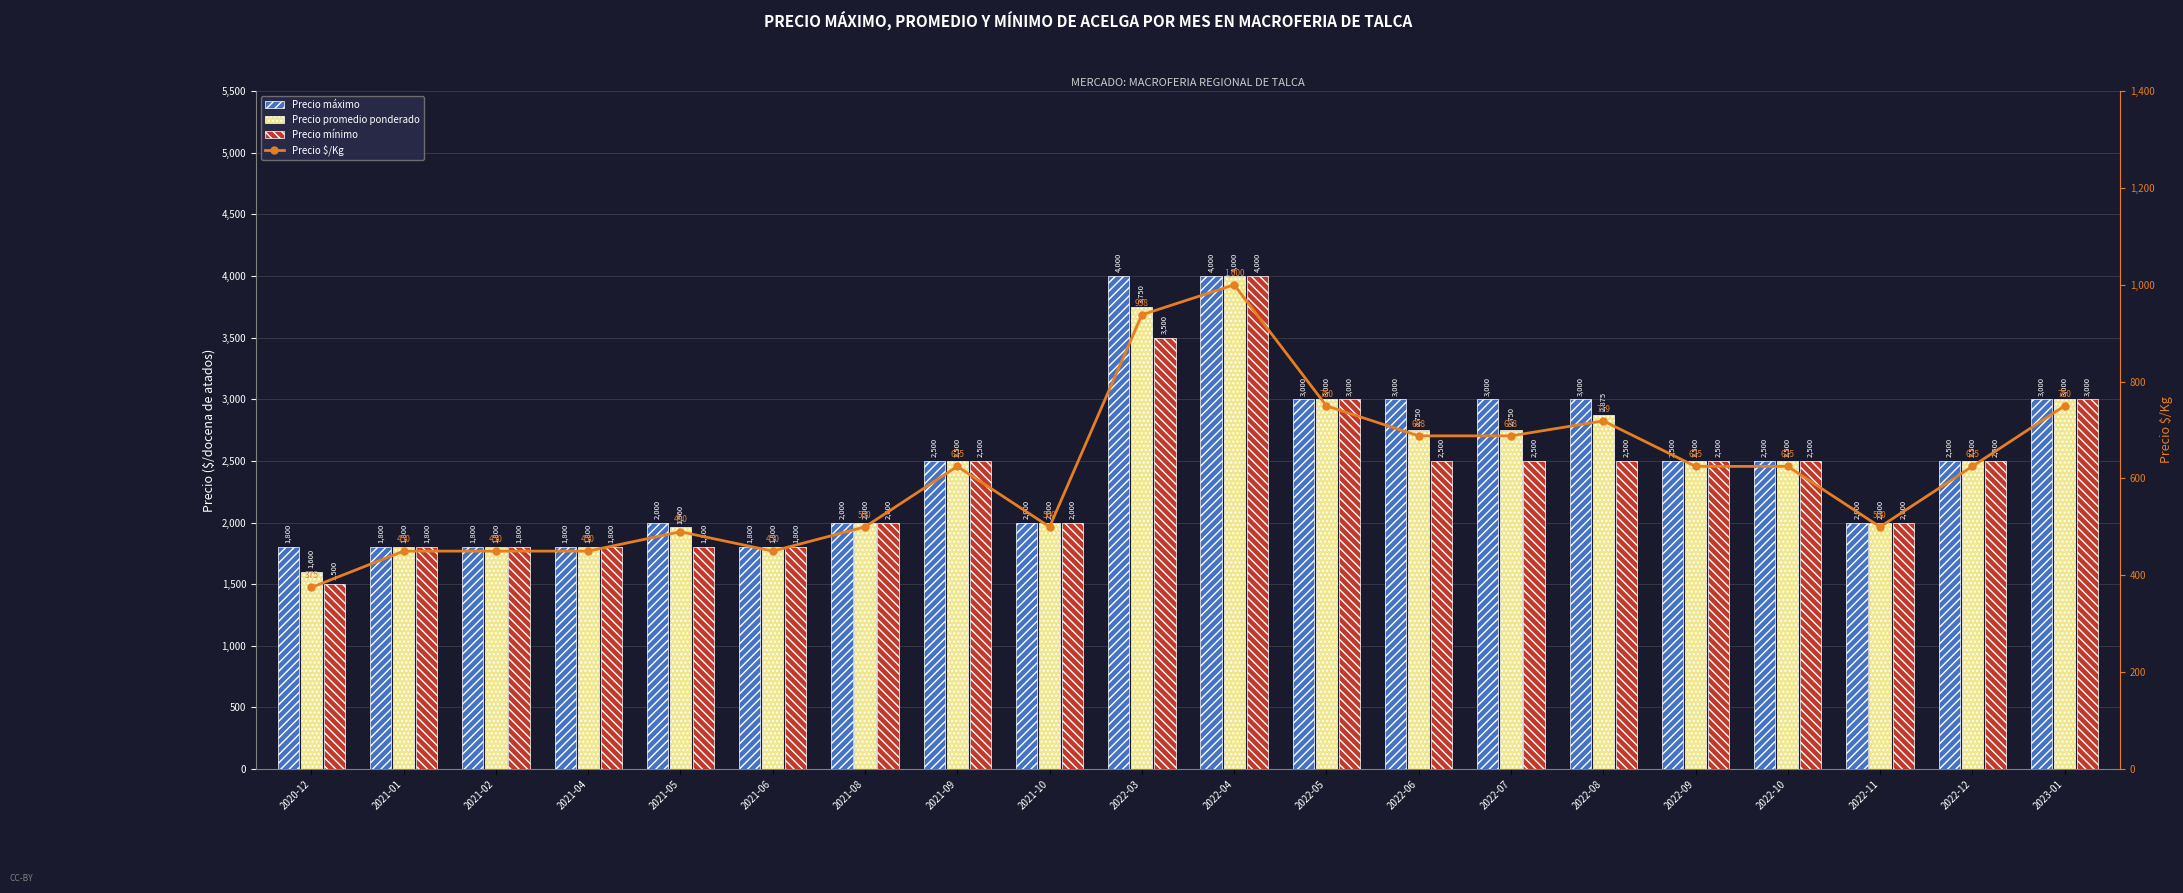

True or false: Precio promedio ponderado has a value of 1800 at 2021-02.

True